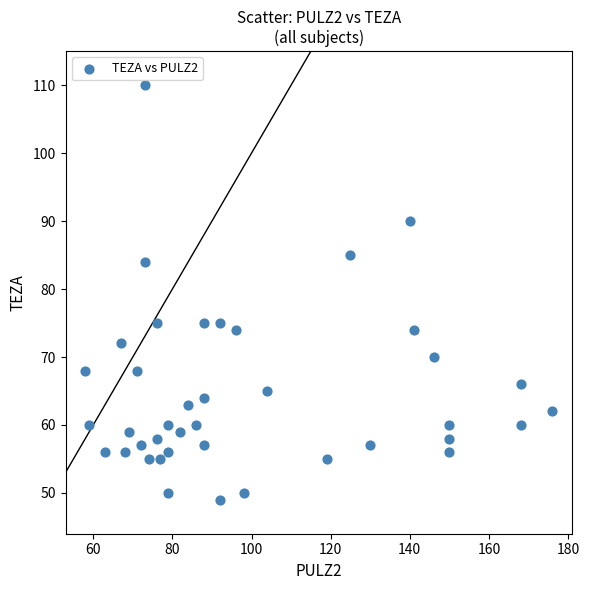

What is the range of X values (max minus min)?

118